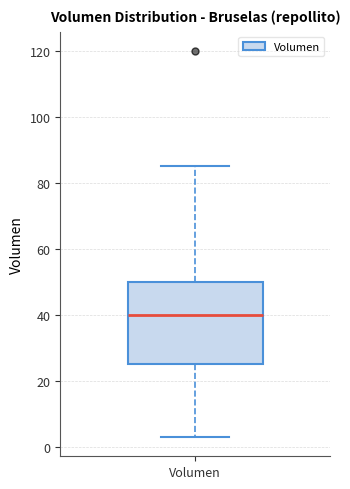

Where does the lower whisker of the box for Volumen end on the y-axis? The values are not printed on the chart, so give them approximately, as read against the axis.

4